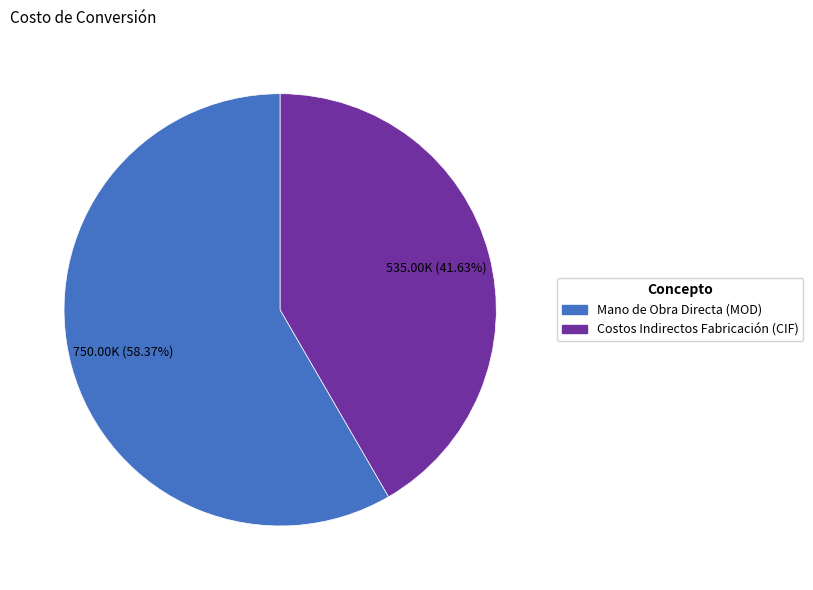

Rank the categories by value from lowest to highest.

Costos Indirectos Fabricación (CIF), Mano de Obra Directa (MOD)